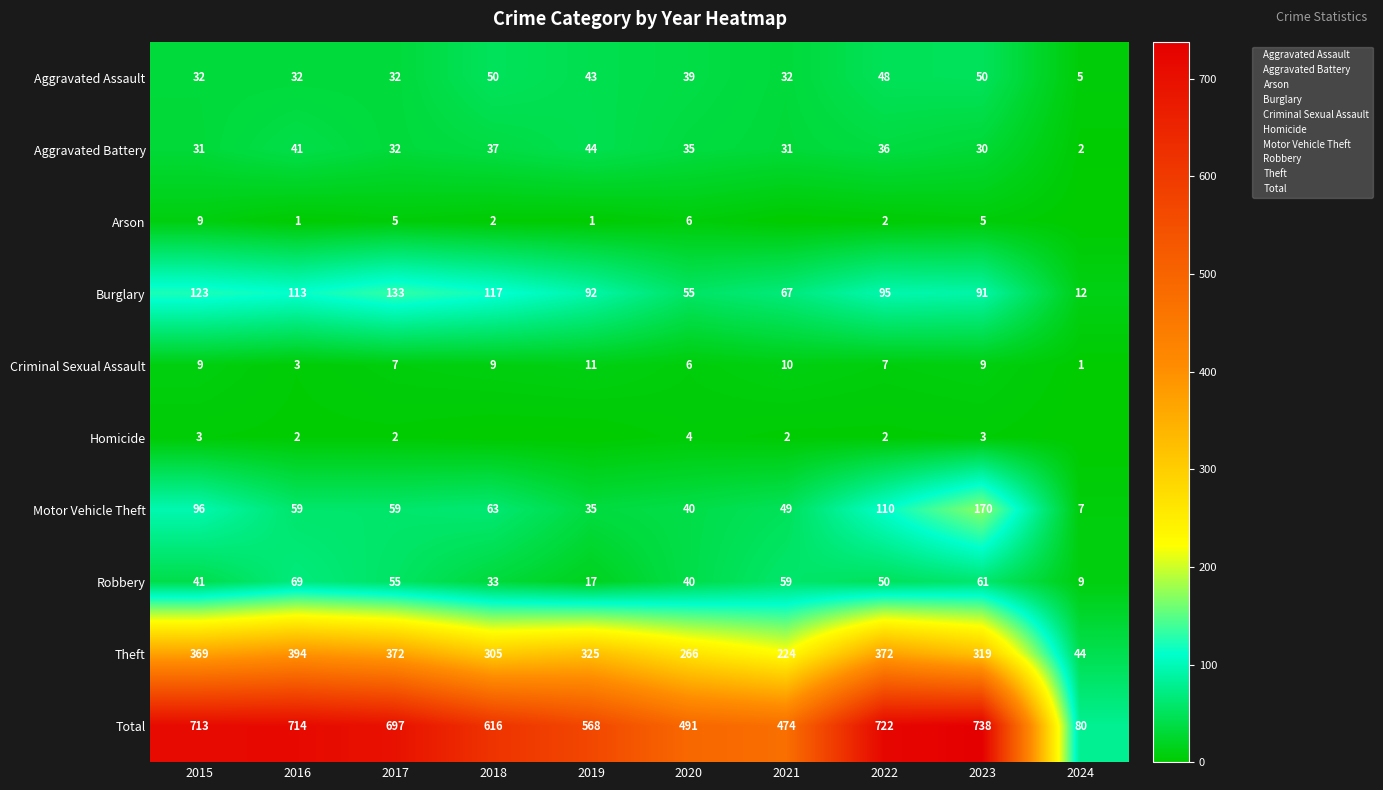

What is the sum of the Homicide values at 2016 and 2019?

2